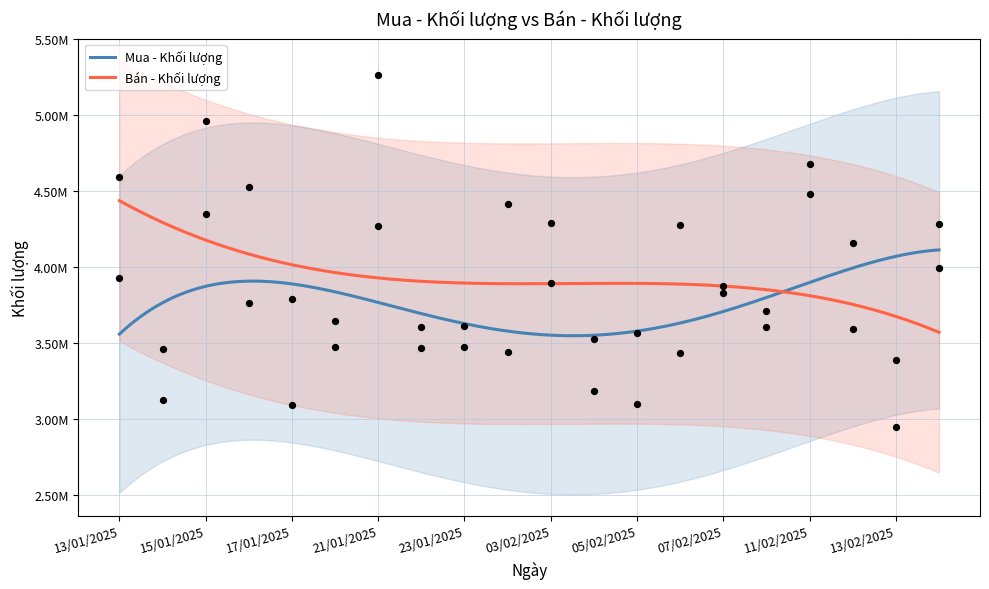

What is the total value across all series at 13/01/2025?

8517000